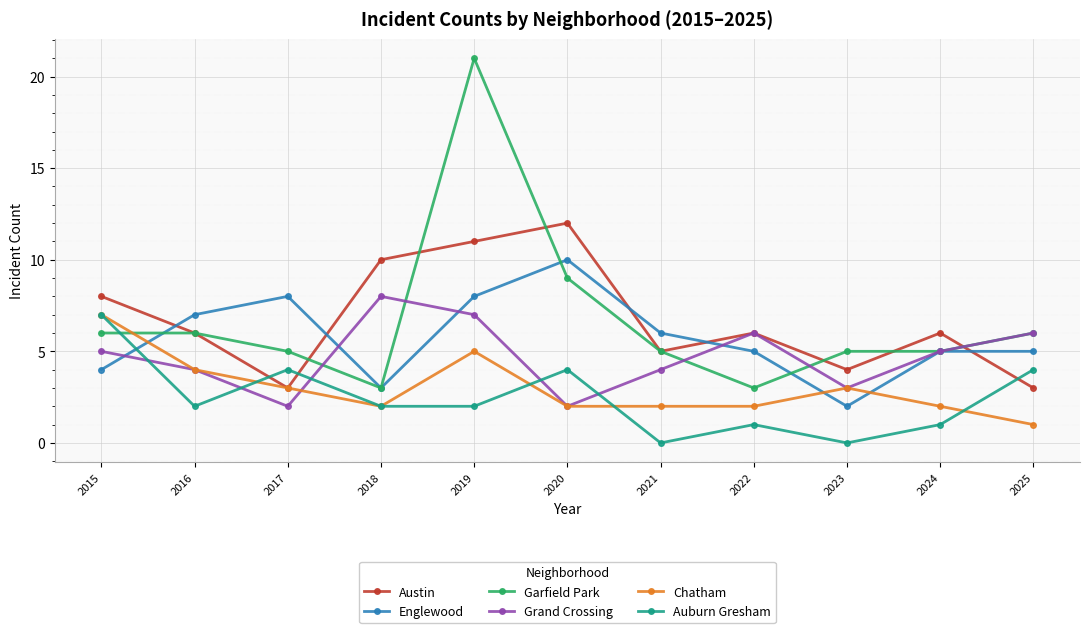

True or false: Englewood has a value of 5 at 2024.

True